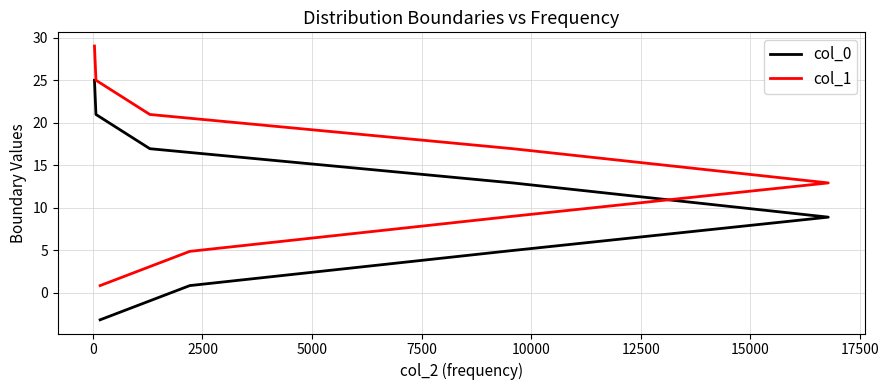

Rank the series at 0 from highest to lowest value.

col_1, col_0